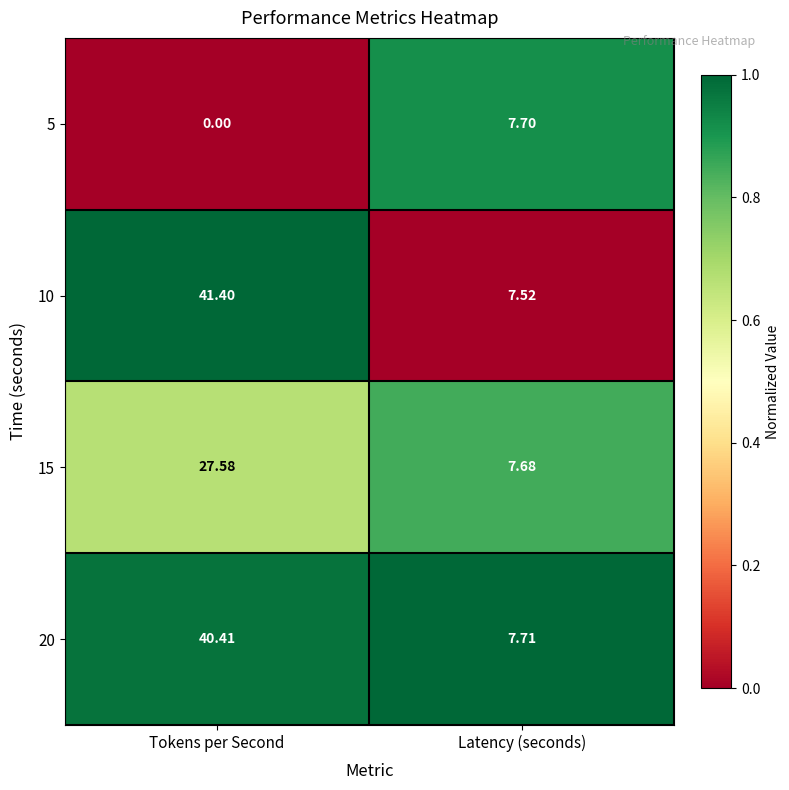

List the series in order of their peak value, highest first.

10, 20, 15, 5